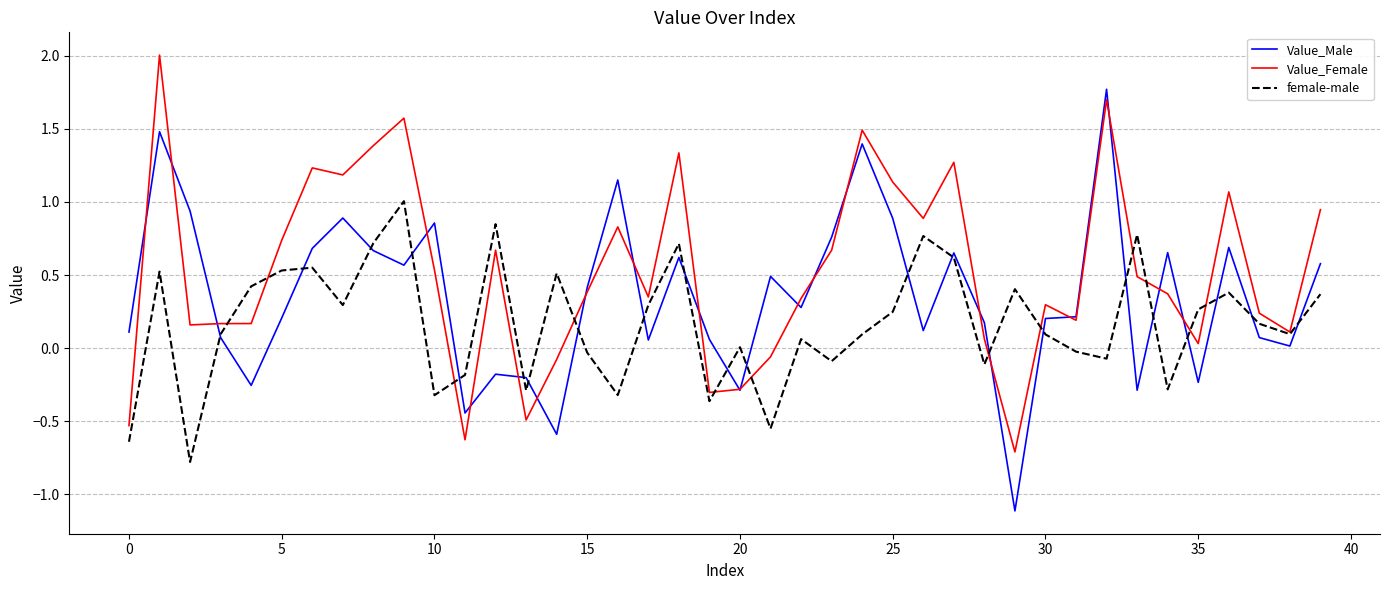

List the series in order of their overall mean, highest first.

Value_Female, Value_Male, female-male